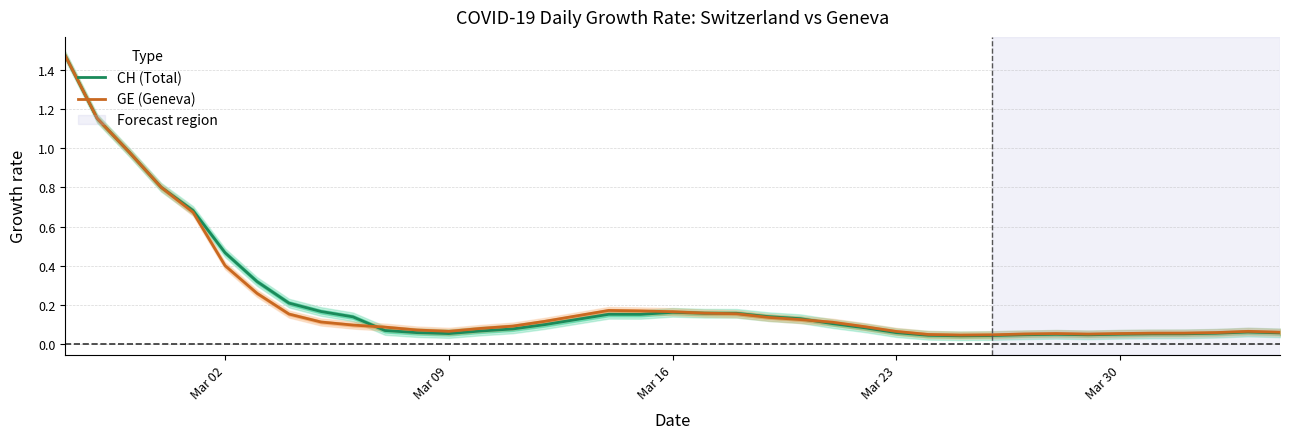

What is the value of the GE (Geneva) point at the 22nd from the left?

0.2